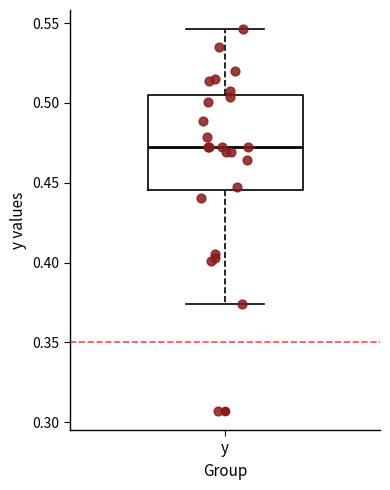

Transcribe this box plot: give where the median line is, the range the box spans, and where the two whiskers end, as read against the y-axis. The values are not printed on the chart, so give them approximately, as read against the axis.

median 0.470, box 0.445 to 0.505, whiskers 0.375 to 0.545